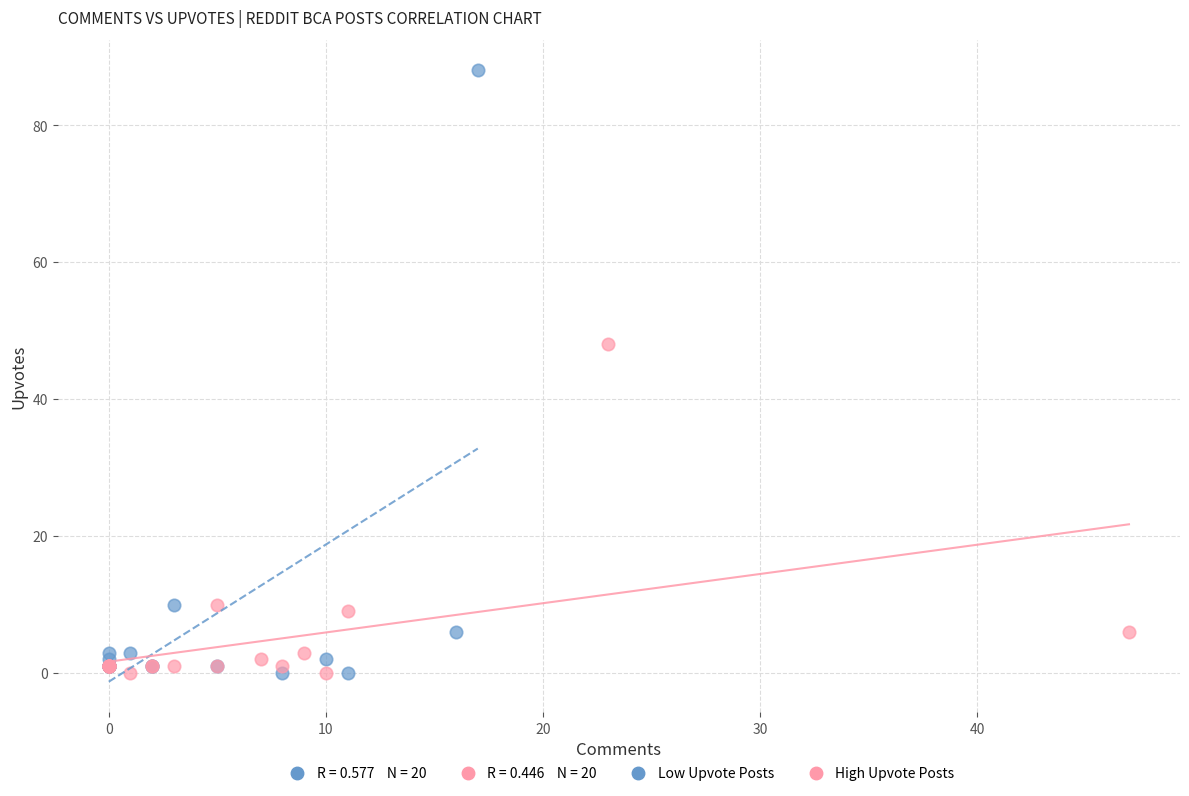

Which series reaches the maximum Y coordinate?

Low Upvote Posts